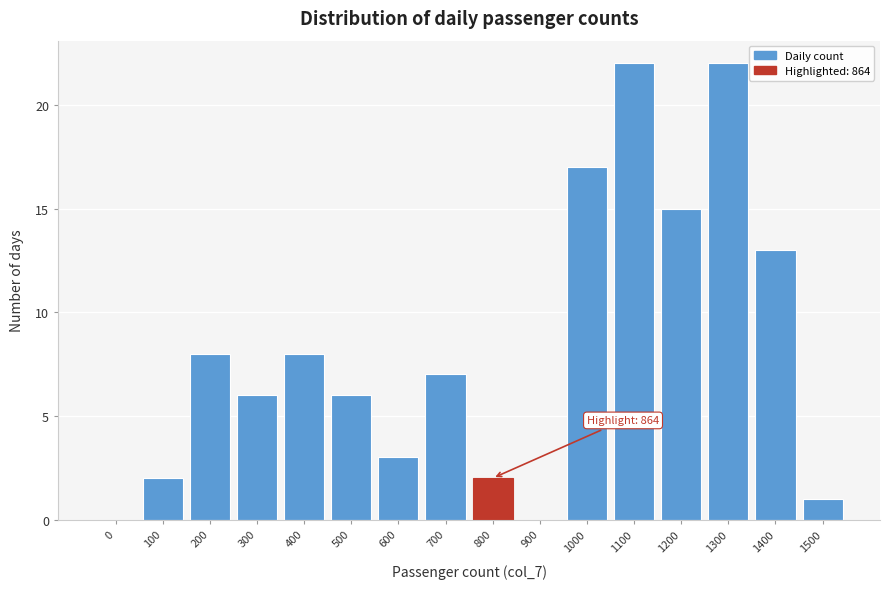

Reading left to right, extract all data points from this chart.

0=0	100=2	200=8	300=6	400=8	500=6	600=3	700=7	800=2	900=0	1000=17	1100=22	1200=15	1300=22	1400=13	1500=1